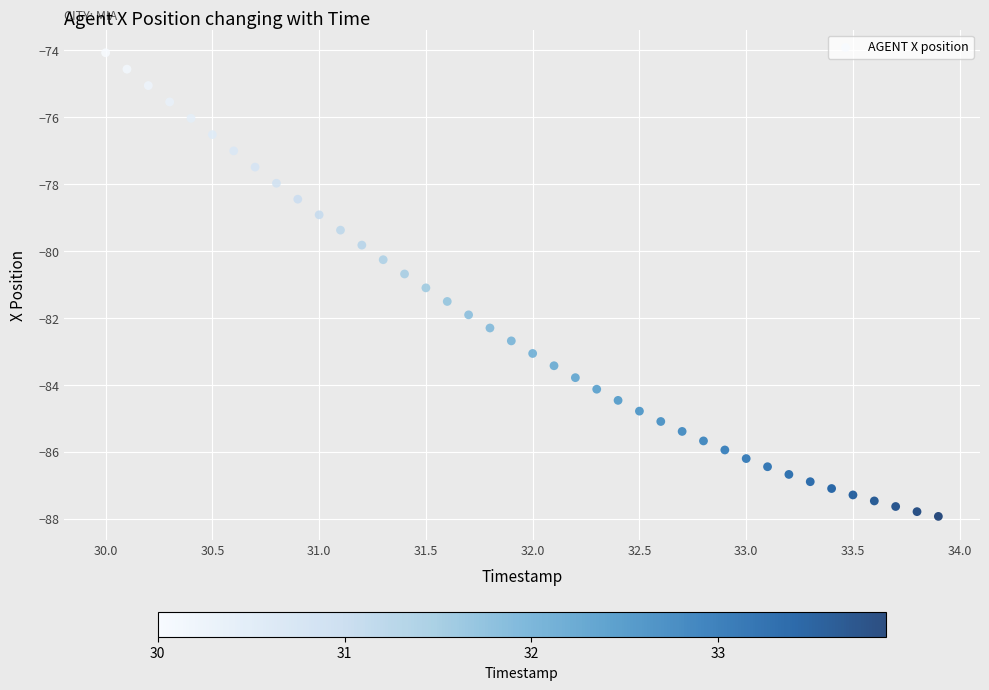

What is the range of Y values (max minus min)?

13.9